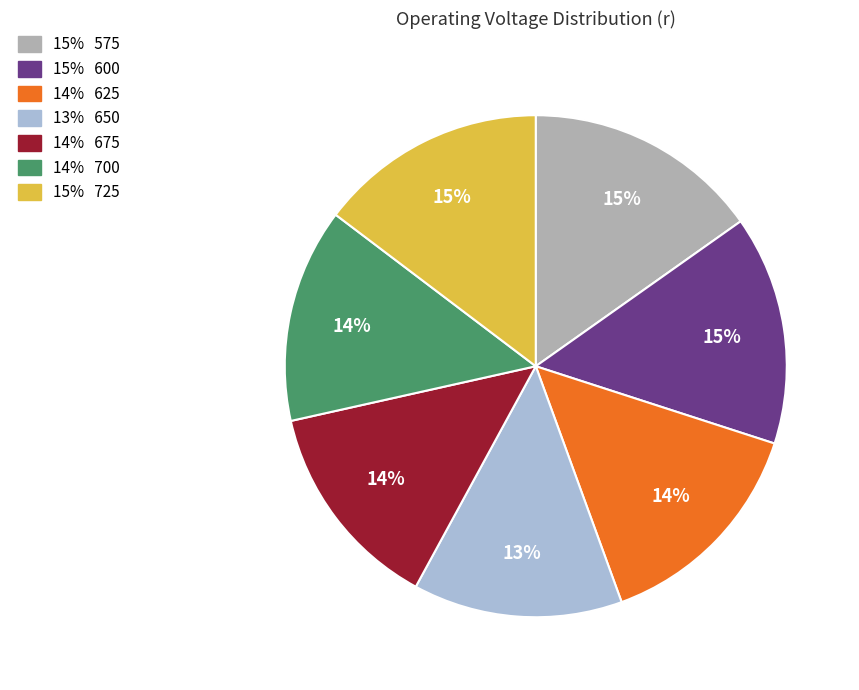

Is there a majority slice in this chart?

No